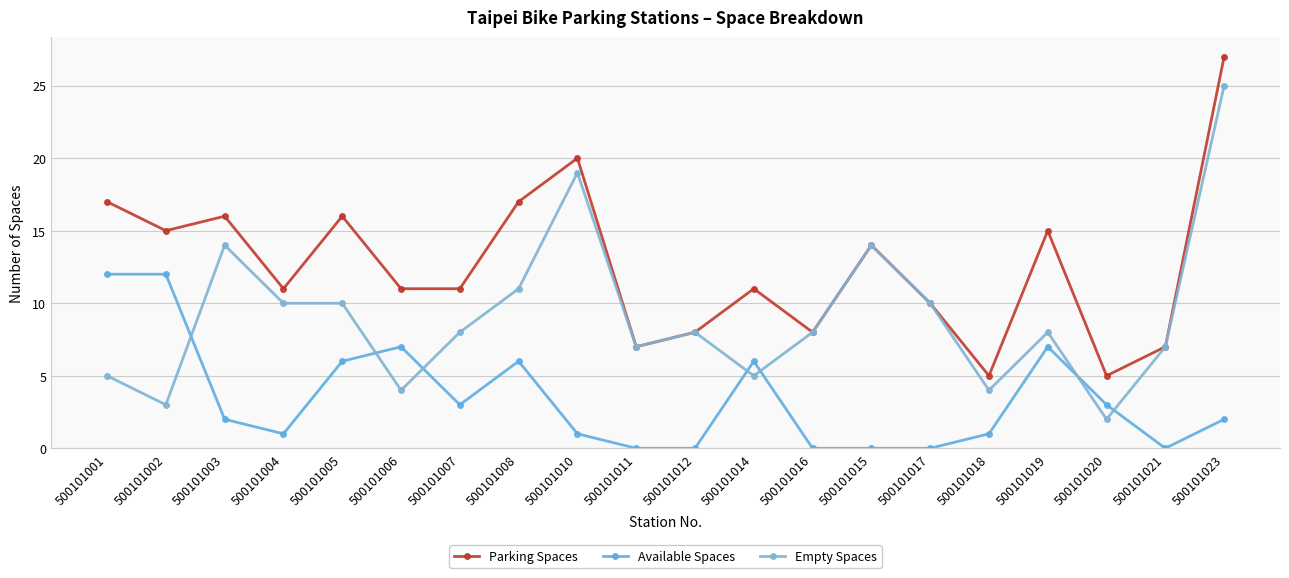

List the series in order of their overall mean, highest first.

Parking Spaces, Empty Spaces, Available Spaces